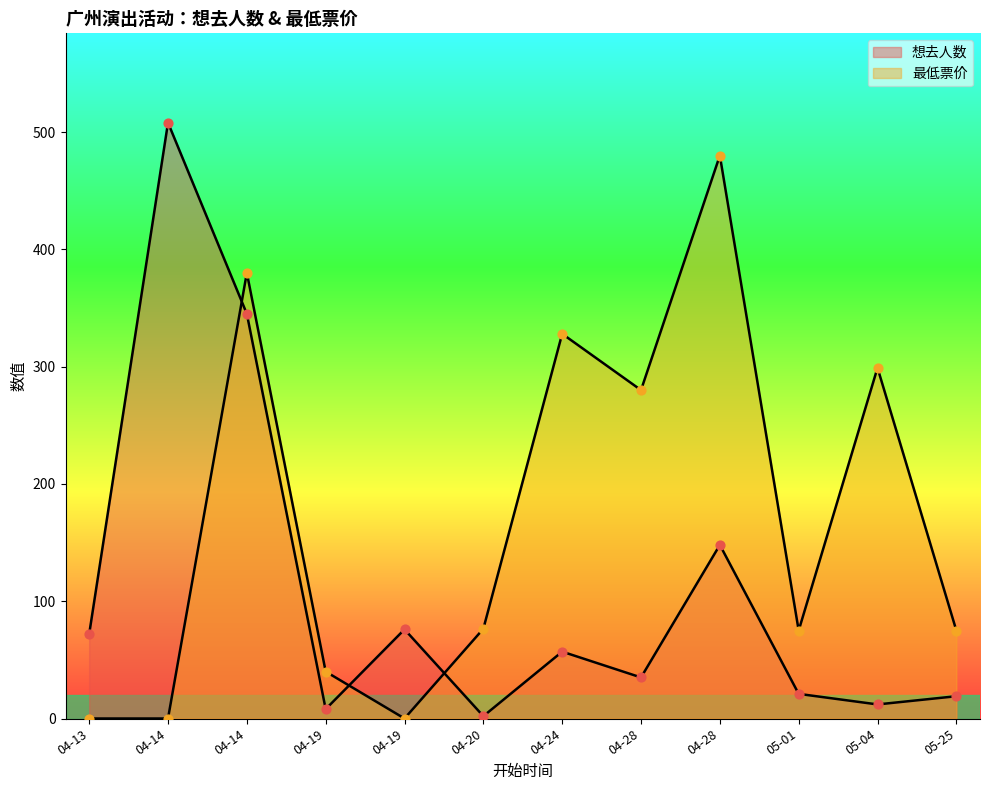

How many lines are shown in the chart?

2